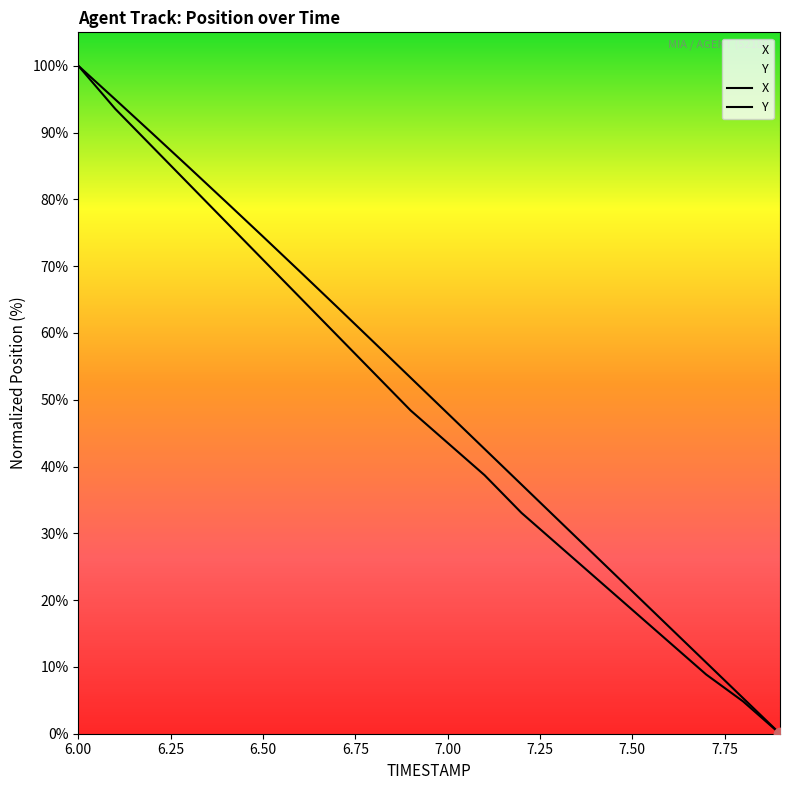

What are all the series names shown in the legend?

X, Y